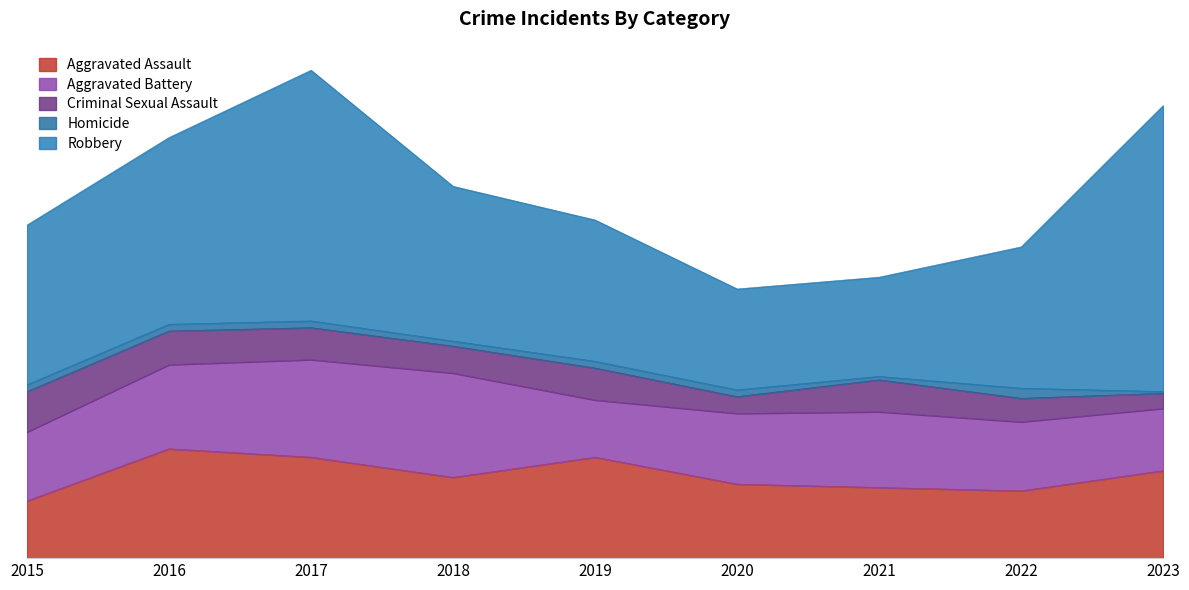

True or false: Homicide has a value of 6 at 2022.

True